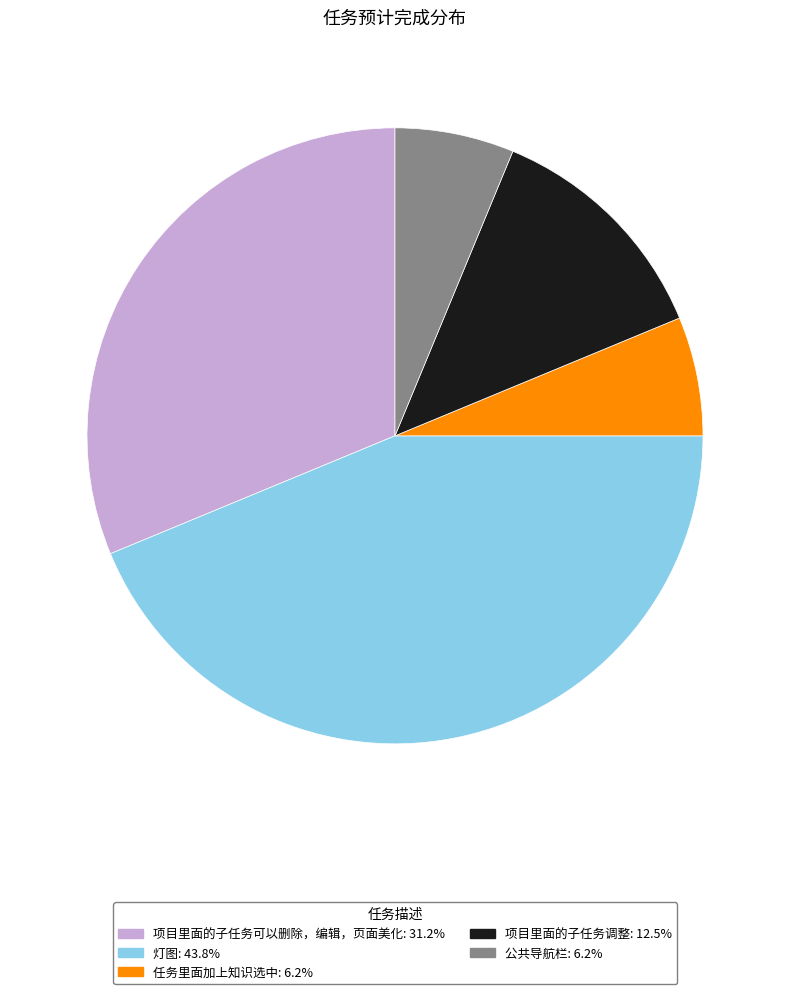

What is the largest slice in the pie chart?

灯图